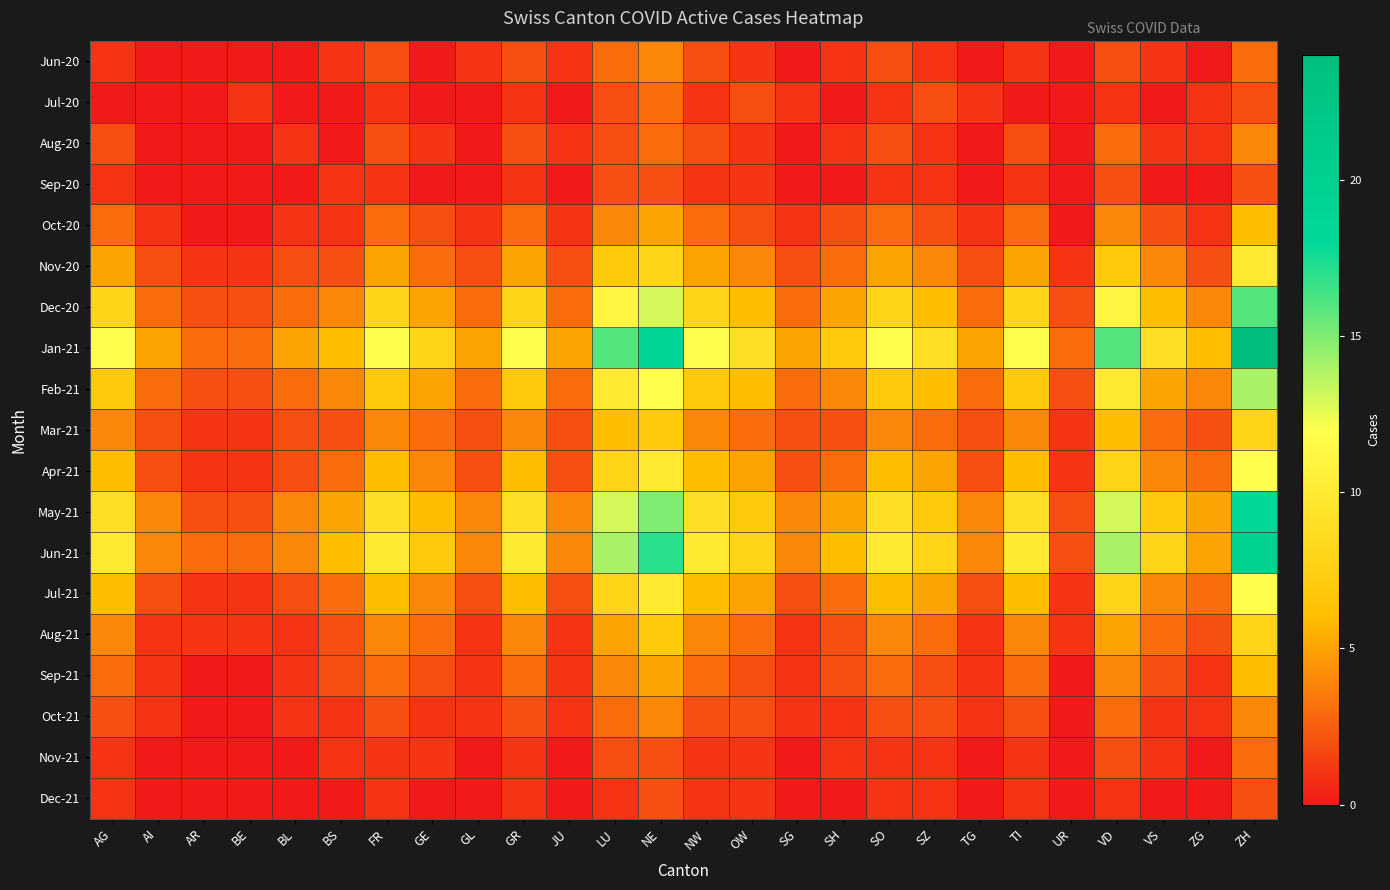

Which series changed the most between BE and VD?

Jan-21